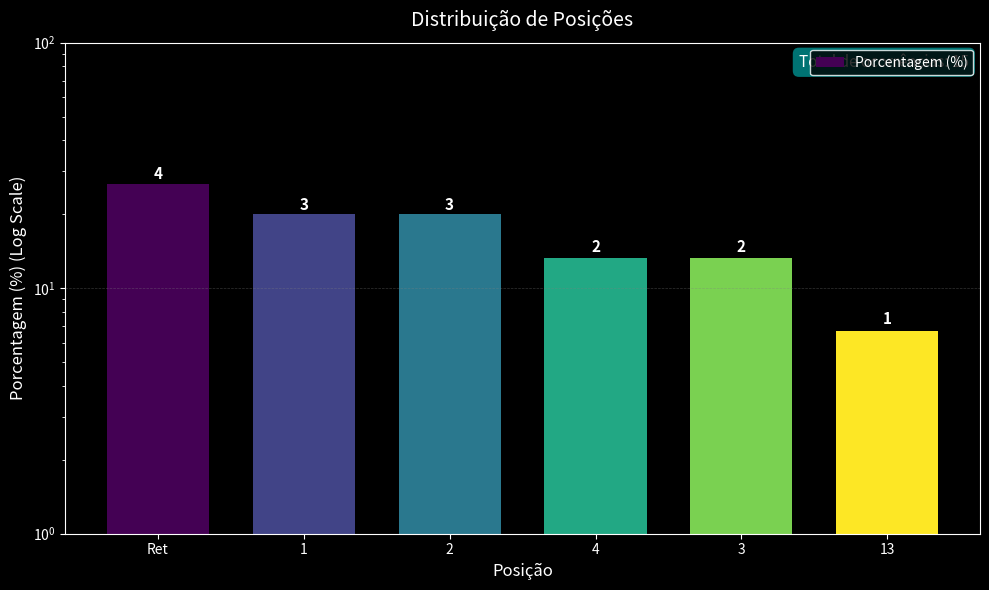

How many series are shown in this chart?

1